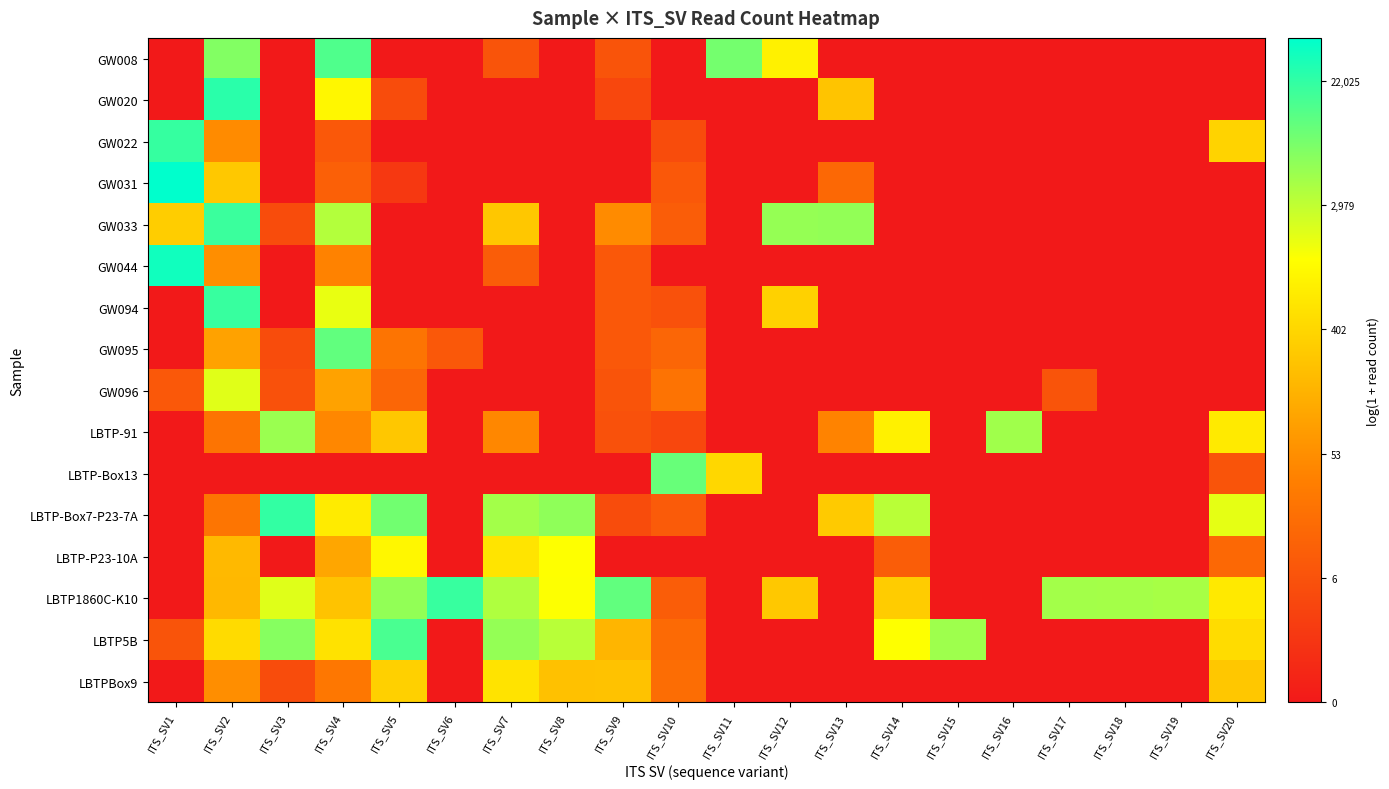

Reading left to right, extract all data points from this chart.

GW008: ITS_SV1=0.0	ITS_SV2=8.9	ITS_SV3=0.0	ITS_SV4=9.6	ITS_SV5=0.0	ITS_SV6=0.0	ITS_SV7=2.1	ITS_SV8=0.0	ITS_SV9=2.1	ITS_SV10=0.0	ITS_SV11=9.1	ITS_SV12=6.7	ITS_SV13=0.0	ITS_SV14=0.0	ITS_SV15=0.0	ITS_SV16=0.0	ITS_SV17=0.0	ITS_SV18=0.0	ITS_SV19=0.0	ITS_SV20=0.0
GW020: ITS_SV1=0.0	ITS_SV2=10.1	ITS_SV3=0.0	ITS_SV4=6.9	ITS_SV5=1.8	ITS_SV6=0.0	ITS_SV7=0.0	ITS_SV8=0.0	ITS_SV9=1.6	ITS_SV10=0.0	ITS_SV11=0.0	ITS_SV12=0.0	ITS_SV13=5.5	ITS_SV14=0.0	ITS_SV15=0.0	ITS_SV16=0.0	ITS_SV17=0.0	ITS_SV18=0.0	ITS_SV19=0.0	ITS_SV20=0.0
GW022: ITS_SV1=9.9	ITS_SV2=3.9	ITS_SV3=0.0	ITS_SV4=2.2	ITS_SV5=0.0	ITS_SV6=0.0	ITS_SV7=0.0	ITS_SV8=0.0	ITS_SV9=0.0	ITS_SV10=1.8	ITS_SV11=0.0	ITS_SV12=0.0	ITS_SV13=0.0	ITS_SV14=0.0	ITS_SV15=0.0	ITS_SV16=0.0	ITS_SV17=0.0	ITS_SV18=0.0	ITS_SV19=0.0	ITS_SV20=5.9
GW031: ITS_SV1=10.7	ITS_SV2=5.6	ITS_SV3=0.0	ITS_SV4=2.5	ITS_SV5=1.1	ITS_SV6=0.0	ITS_SV7=0.0	ITS_SV8=0.0	ITS_SV9=0.0	ITS_SV10=2.2	ITS_SV11=0.0	ITS_SV12=0.0	ITS_SV13=2.8	ITS_SV14=0.0	ITS_SV15=0.0	ITS_SV16=0.0	ITS_SV17=0.0	ITS_SV18=0.0	ITS_SV19=0.0	ITS_SV20=0.0
GW033: ITS_SV1=5.8	ITS_SV2=9.9	ITS_SV3=1.8	ITS_SV4=8.2	ITS_SV5=0.0	ITS_SV6=0.0	ITS_SV7=5.6	ITS_SV8=0.0	ITS_SV9=3.9	ITS_SV10=2.4	ITS_SV11=0.0	ITS_SV12=8.6	ITS_SV13=8.6	ITS_SV14=0.0	ITS_SV15=0.0	ITS_SV16=0.0	ITS_SV17=0.0	ITS_SV18=0.0	ITS_SV19=0.0	ITS_SV20=0.0
GW044: ITS_SV1=10.4	ITS_SV2=4.0	ITS_SV3=0.0	ITS_SV4=3.7	ITS_SV5=0.0	ITS_SV6=0.0	ITS_SV7=2.4	ITS_SV8=0.0	ITS_SV9=2.2	ITS_SV10=0.0	ITS_SV11=0.0	ITS_SV12=0.0	ITS_SV13=0.0	ITS_SV14=0.0	ITS_SV15=0.0	ITS_SV16=0.0	ITS_SV17=0.0	ITS_SV18=0.0	ITS_SV19=0.0	ITS_SV20=0.0
GW094: ITS_SV1=0.0	ITS_SV2=9.9	ITS_SV3=0.0	ITS_SV4=7.4	ITS_SV5=0.0	ITS_SV6=0.0	ITS_SV7=0.0	ITS_SV8=0.0	ITS_SV9=2.2	ITS_SV10=1.9	ITS_SV11=0.0	ITS_SV12=5.9	ITS_SV13=0.0	ITS_SV14=0.0	ITS_SV15=0.0	ITS_SV16=0.0	ITS_SV17=0.0	ITS_SV18=0.0	ITS_SV19=0.0	ITS_SV20=0.0
GW095: ITS_SV1=0.0	ITS_SV2=4.5	ITS_SV3=1.8	ITS_SV4=9.3	ITS_SV5=3.2	ITS_SV6=2.2	ITS_SV7=0.0	ITS_SV8=0.0	ITS_SV9=2.2	ITS_SV10=2.7	ITS_SV11=0.0	ITS_SV12=0.0	ITS_SV13=0.0	ITS_SV14=0.0	ITS_SV15=0.0	ITS_SV16=0.0	ITS_SV17=0.0	ITS_SV18=0.0	ITS_SV19=0.0	ITS_SV20=0.0
GW096: ITS_SV1=2.2	ITS_SV2=7.5	ITS_SV3=1.9	ITS_SV4=4.5	ITS_SV5=2.7	ITS_SV6=0.0	ITS_SV7=0.0	ITS_SV8=0.0	ITS_SV9=2.1	ITS_SV10=3.1	ITS_SV11=0.0	ITS_SV12=0.0	ITS_SV13=0.0	ITS_SV14=0.0	ITS_SV15=0.0	ITS_SV16=0.0	ITS_SV17=2.1	ITS_SV18=0.0	ITS_SV19=0.0	ITS_SV20=0.0
LBTP-91: ITS_SV1=0.0	ITS_SV2=3.2	ITS_SV3=8.5	ITS_SV4=3.8	ITS_SV5=5.6	ITS_SV6=0.0	ITS_SV7=3.8	ITS_SV8=0.0	ITS_SV9=1.9	ITS_SV10=1.6	ITS_SV11=0.0	ITS_SV12=0.0	ITS_SV13=3.7	ITS_SV14=6.7	ITS_SV15=0.0	ITS_SV16=8.4	ITS_SV17=0.0	ITS_SV18=0.0	ITS_SV19=0.0	ITS_SV20=6.6
LBTP-Box13: ITS_SV1=0.0	ITS_SV2=0.0	ITS_SV3=0.0	ITS_SV4=0.0	ITS_SV5=0.0	ITS_SV6=0.0	ITS_SV7=0.0	ITS_SV8=0.0	ITS_SV9=0.0	ITS_SV10=9.2	ITS_SV11=6.0	ITS_SV12=0.0	ITS_SV13=0.0	ITS_SV14=0.0	ITS_SV15=0.0	ITS_SV16=0.0	ITS_SV17=0.0	ITS_SV18=0.0	ITS_SV19=0.0	ITS_SV20=2.1
LBTP-Box7-P23-7A: ITS_SV1=0.0	ITS_SV2=3.2	ITS_SV3=10.0	ITS_SV4=6.6	ITS_SV5=9.1	ITS_SV6=0.0	ITS_SV7=8.4	ITS_SV8=8.7	ITS_SV9=1.8	ITS_SV10=2.3	ITS_SV11=0.0	ITS_SV12=0.0	ITS_SV13=5.7	ITS_SV14=8.1	ITS_SV15=0.0	ITS_SV16=0.0	ITS_SV17=0.0	ITS_SV18=0.0	ITS_SV19=0.0	ITS_SV20=7.5
LBTP-P23-10A: ITS_SV1=0.0	ITS_SV2=5.2	ITS_SV3=0.0	ITS_SV4=4.6	ITS_SV5=6.9	ITS_SV6=0.0	ITS_SV7=6.4	ITS_SV8=7.1	ITS_SV9=0.0	ITS_SV10=0.0	ITS_SV11=0.0	ITS_SV12=0.0	ITS_SV13=0.0	ITS_SV14=2.4	ITS_SV15=0.0	ITS_SV16=0.0	ITS_SV17=0.0	ITS_SV18=0.0	ITS_SV19=0.0	ITS_SV20=2.8
LBTP1860C-K10: ITS_SV1=0.0	ITS_SV2=5.2	ITS_SV3=7.6	ITS_SV4=5.5	ITS_SV5=8.6	ITS_SV6=9.9	ITS_SV7=8.2	ITS_SV8=7.2	ITS_SV9=9.3	ITS_SV10=2.4	ITS_SV11=0.0	ITS_SV12=5.6	ITS_SV13=0.0	ITS_SV14=5.7	ITS_SV15=0.0	ITS_SV16=0.0	ITS_SV17=8.4	ITS_SV18=8.4	ITS_SV19=8.3	ITS_SV20=6.5
LBTP5B: ITS_SV1=2.1	ITS_SV2=6.1	ITS_SV3=8.8	ITS_SV4=6.3	ITS_SV5=9.7	ITS_SV6=0.0	ITS_SV7=8.6	ITS_SV8=8.1	ITS_SV9=5.1	ITS_SV10=2.8	ITS_SV11=0.0	ITS_SV12=0.0	ITS_SV13=0.0	ITS_SV14=7.1	ITS_SV15=8.5	ITS_SV16=0.0	ITS_SV17=0.0	ITS_SV18=0.0	ITS_SV19=0.0	ITS_SV20=6.2
LBTPBox9: ITS_SV1=0.0	ITS_SV2=4.0	ITS_SV3=1.8	ITS_SV4=3.3	ITS_SV5=5.8	ITS_SV6=0.0	ITS_SV7=6.4	ITS_SV8=5.4	ITS_SV9=5.4	ITS_SV10=2.9	ITS_SV11=0.0	ITS_SV12=0.0	ITS_SV13=0.0	ITS_SV14=0.0	ITS_SV15=0.0	ITS_SV16=0.0	ITS_SV17=0.0	ITS_SV18=0.0	ITS_SV19=0.0	ITS_SV20=5.6